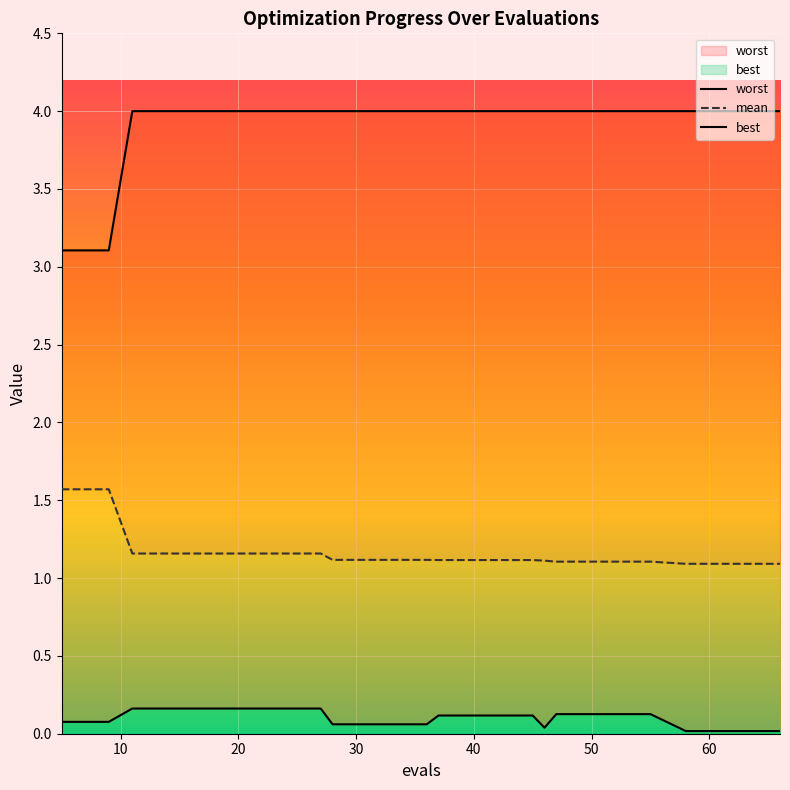

The worst series shows 4.0 at 45. True or false?

True